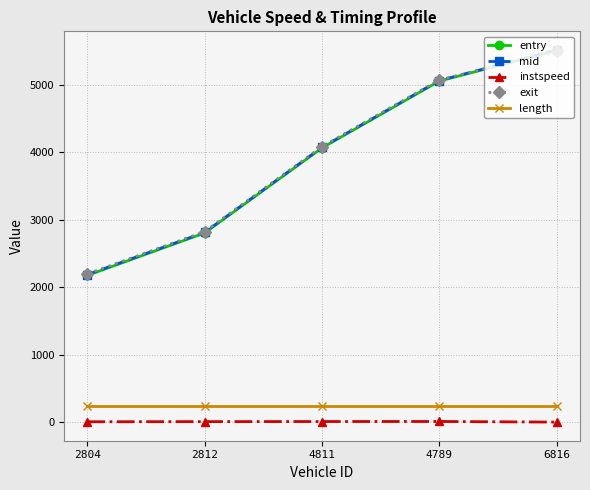

The entry series shows 4064.6 at 4811. True or false?

True